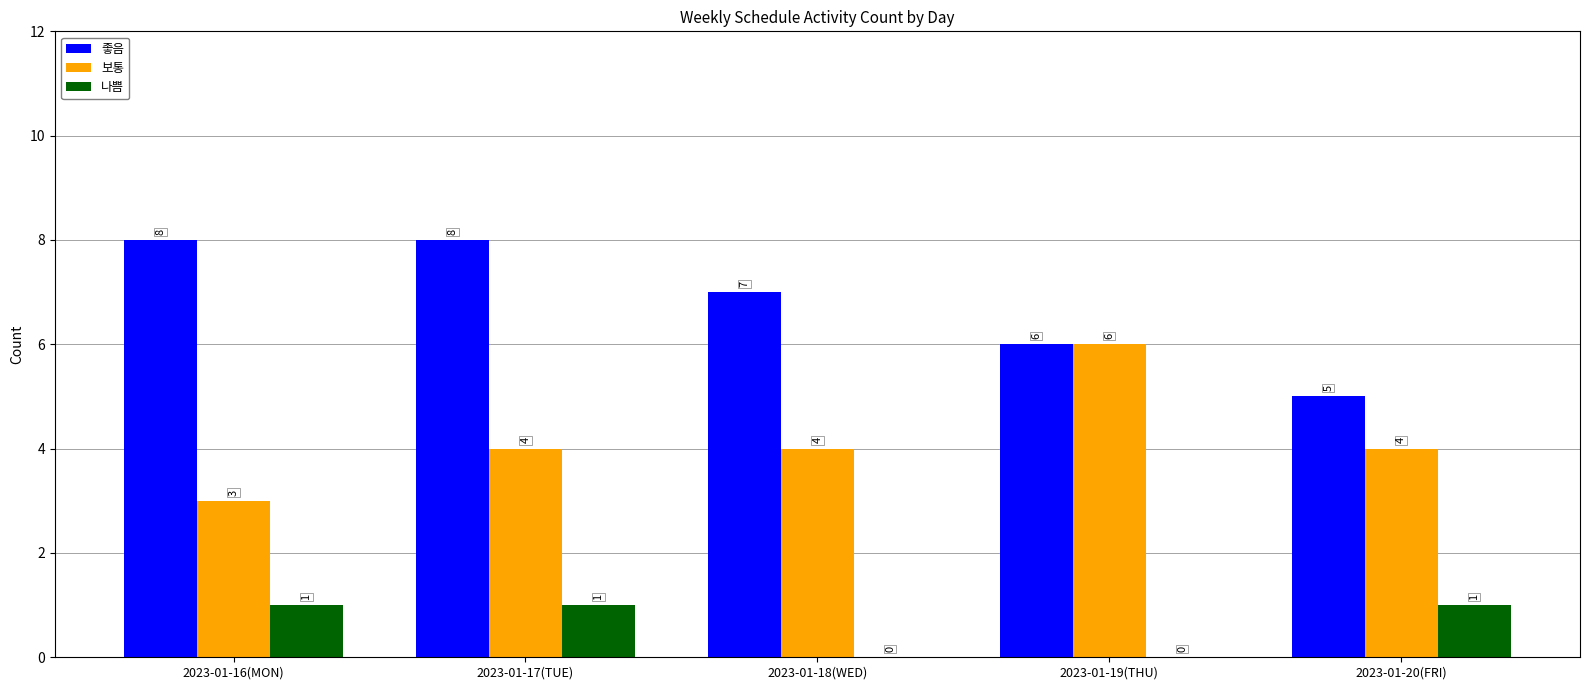

Reading left to right, extract all data points from this chart.

좋음: 8	8	7	6	5
보통: 3	4	4	6	4
나쁨: 1	1	0	0	1